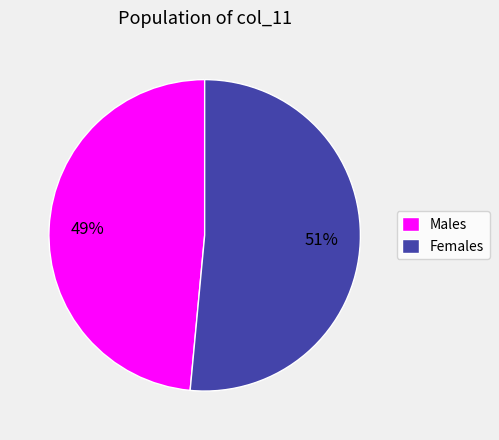

Does any single category account for the majority?

Yes